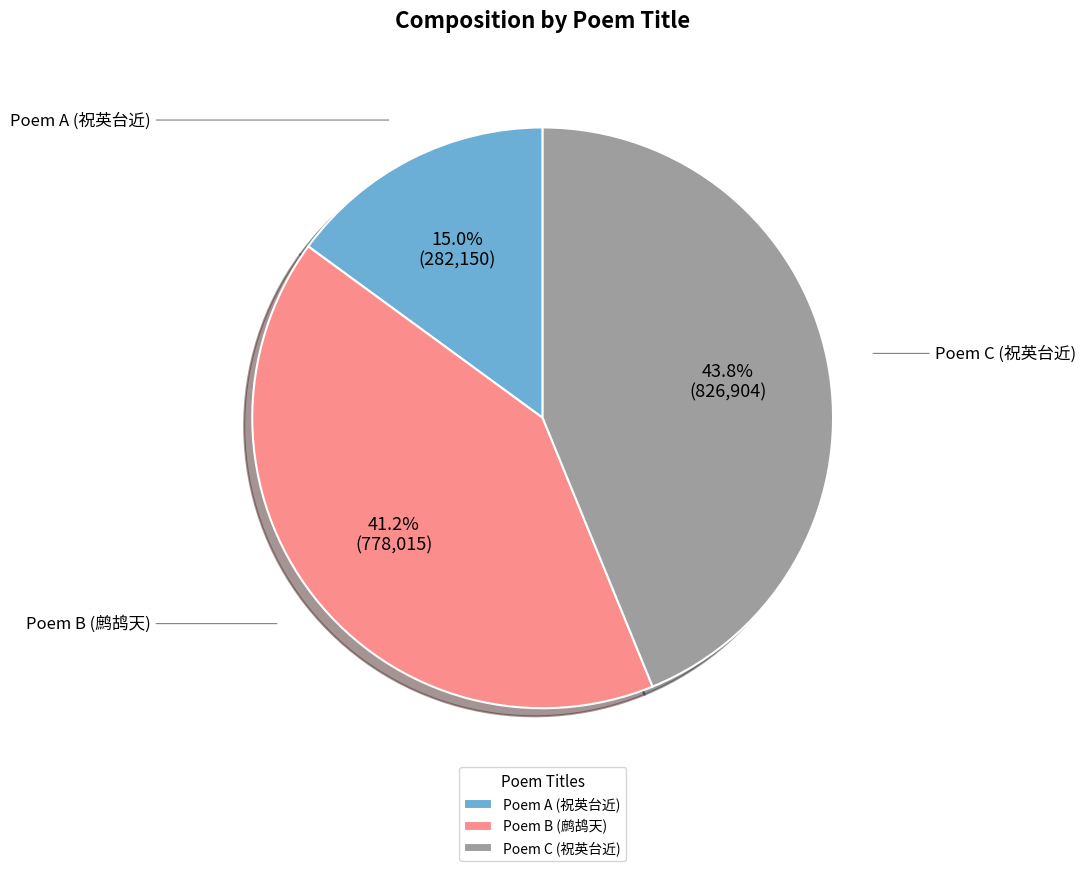

Which has a higher value, Poem A (祝英台近) or Poem B (鹧鸪天)?

Poem B (鹧鸪天)